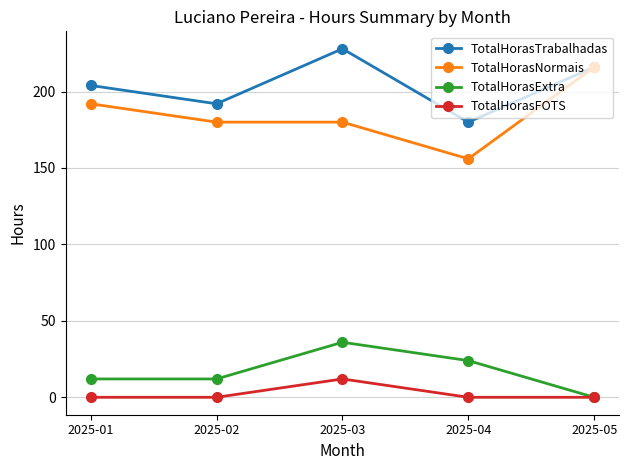

What is the total value across all series at 2025-01?

408